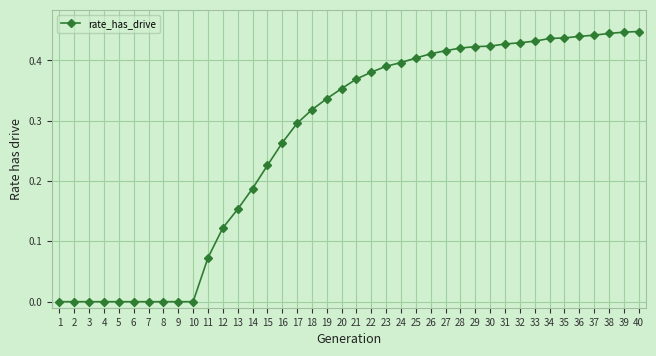

True or false: the data shows 0.3 at 16.

True